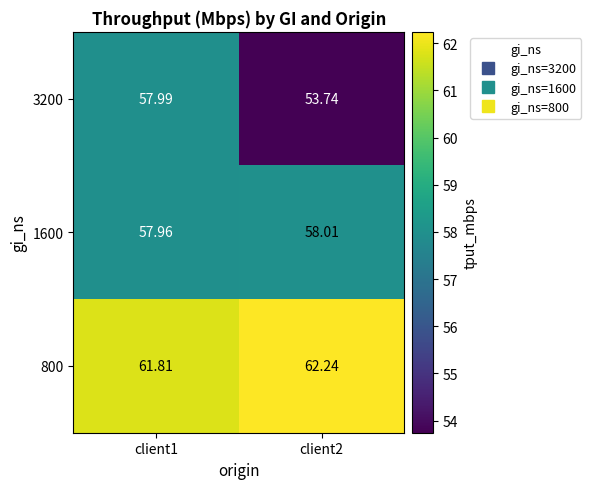

Reading right to left, extract all data points from this chart.

3200: client2=53.7	client1=58.0
1600: client2=58.0	client1=58.0
800: client2=62.2	client1=61.8